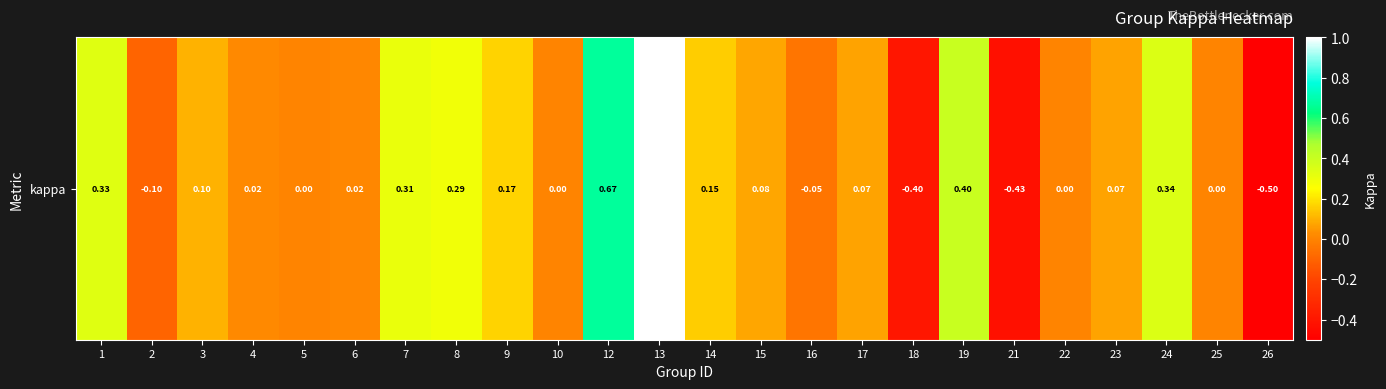

Reading left to right, what are all the values shown in this chart?

1=0.3	2=-0.1	3=0.1	4=0.0	5=0.0	6=0.0	7=0.3	8=0.3	9=0.2	10=0.0	12=0.7	13=1.0	14=0.2	15=0.1	16=-0.0	17=0.1	18=-0.4	19=0.4	21=-0.4	22=0.0	23=0.1	24=0.3	25=0.0	26=-0.5